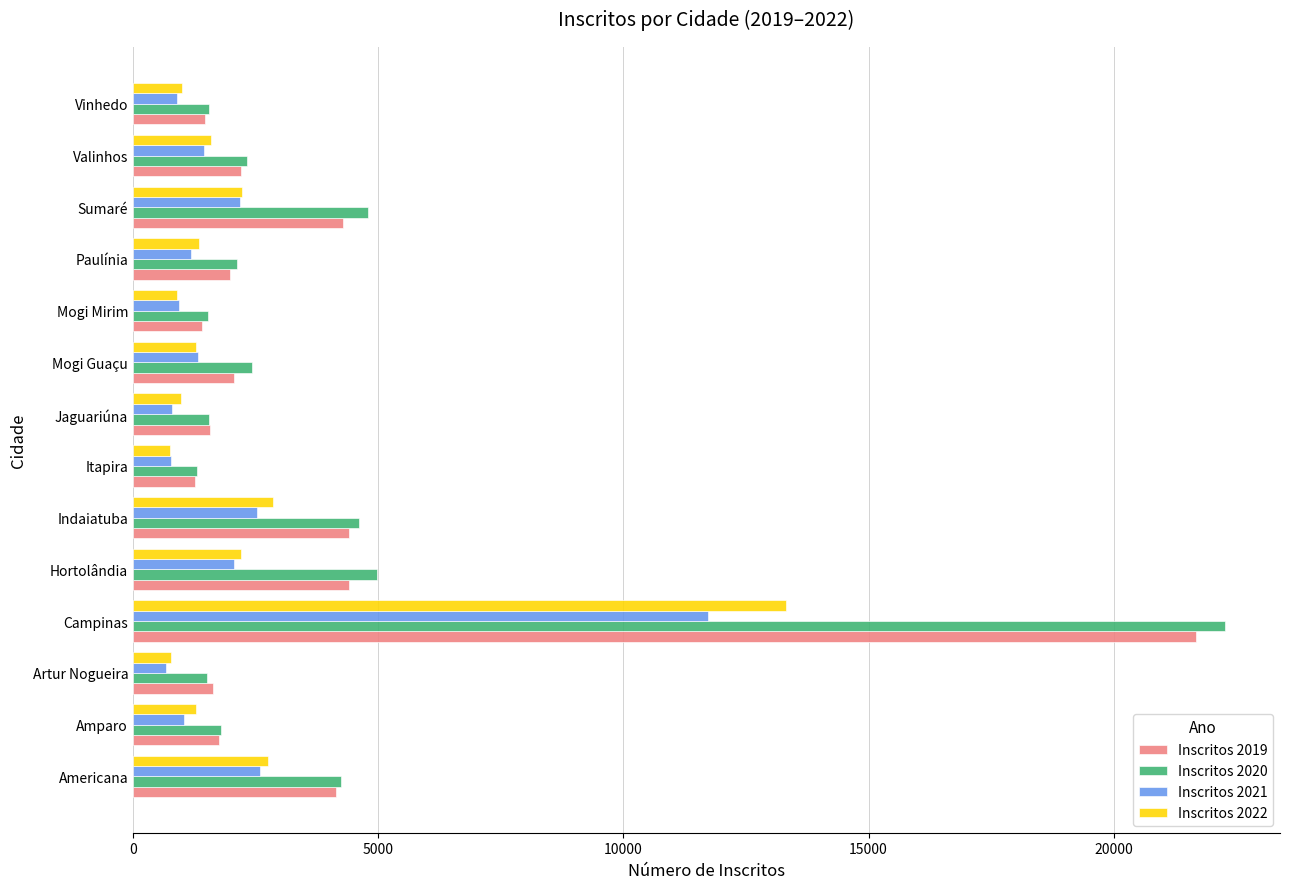

List the series in order of their peak value, lowest first.

Inscritos 2021, Inscritos 2022, Inscritos 2019, Inscritos 2020